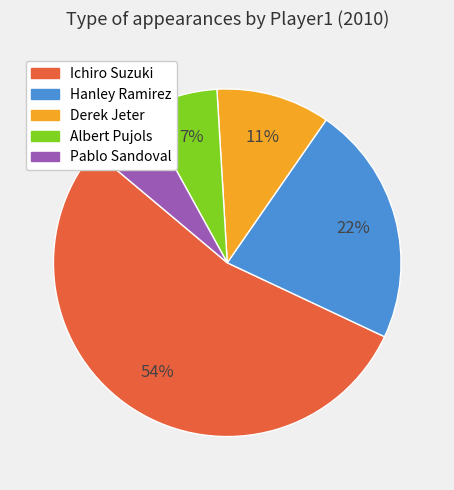

How many slices are in this pie chart?

5